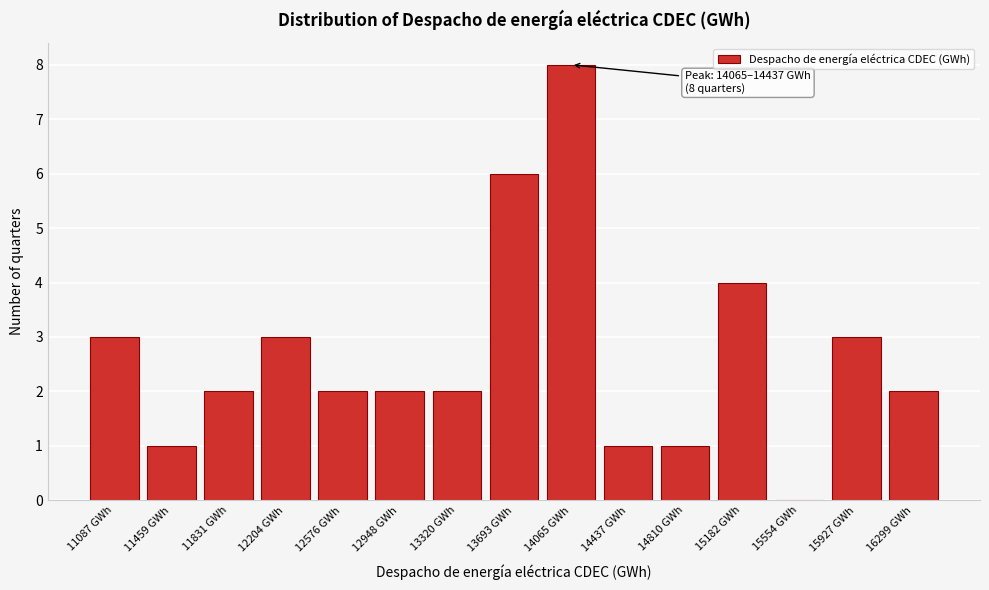

Reading left to right, transcribe all the data shown in this chart.

11087 GWh=3	11459 GWh=1	11831 GWh=2	12204 GWh=3	12576 GWh=2	12948 GWh=2	13320 GWh=2	13693 GWh=6	14065 GWh=8	14437 GWh=1	14810 GWh=1	15182 GWh=4	15554 GWh=0	15927 GWh=3	16299 GWh=2